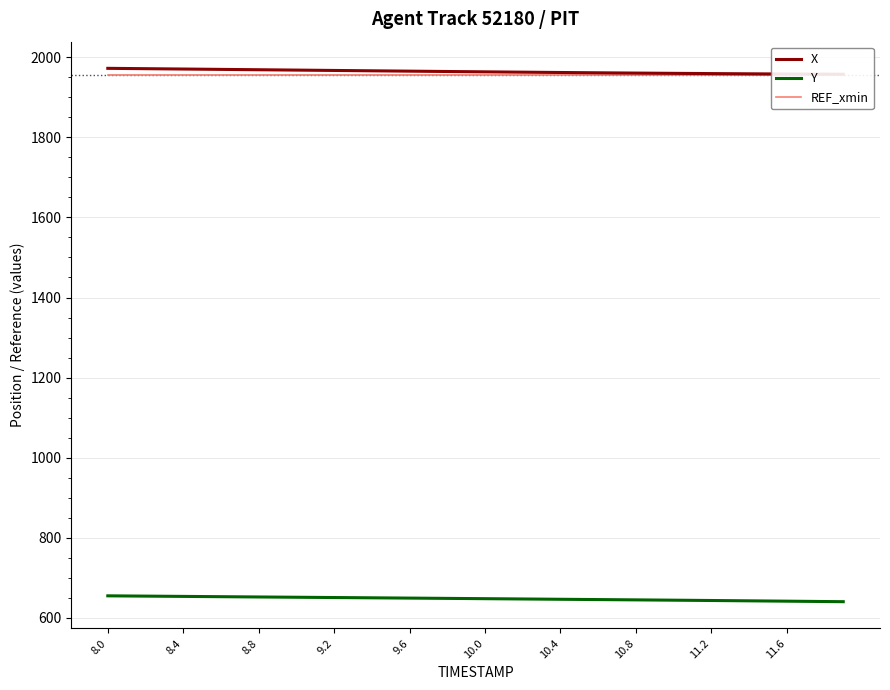

How many series are shown in this chart?

3